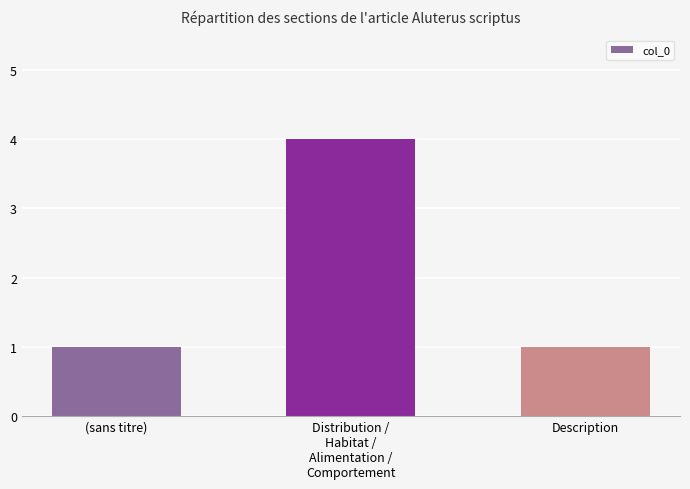

What is the sum of all values?

6